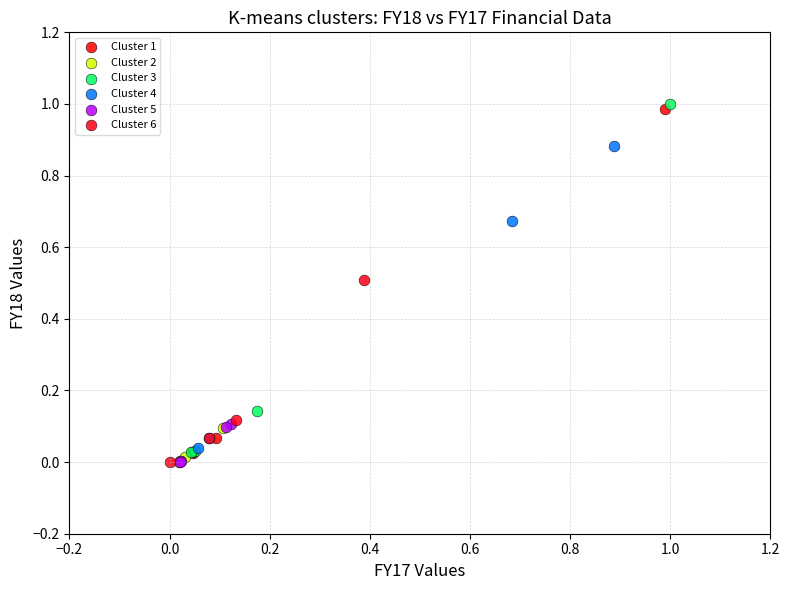

Which series has the largest Y range (max minus min)?

Cluster 3